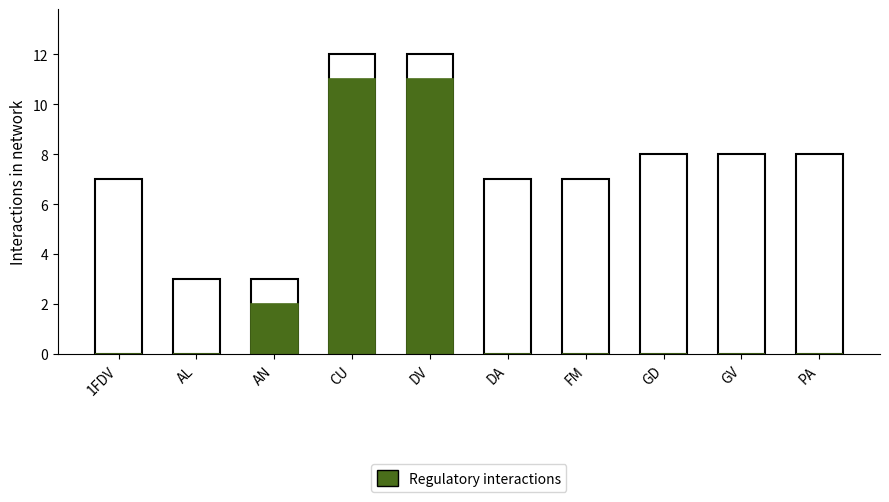

Count the Regulatory interactions values in the range 0 to 2.

8